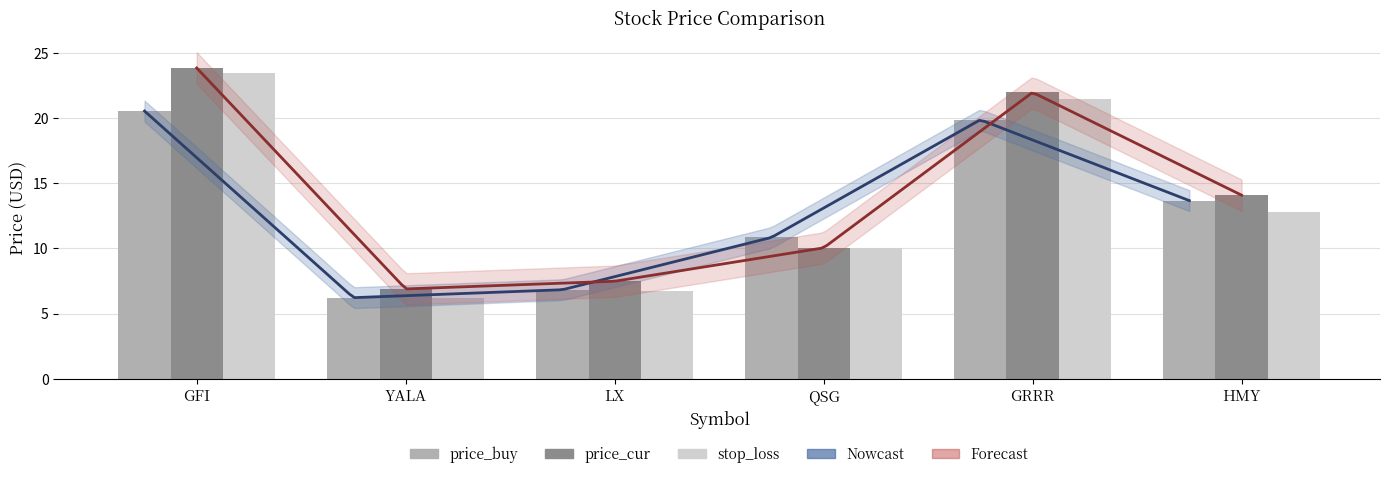

At how many categories does at least one series exceed 21?

2